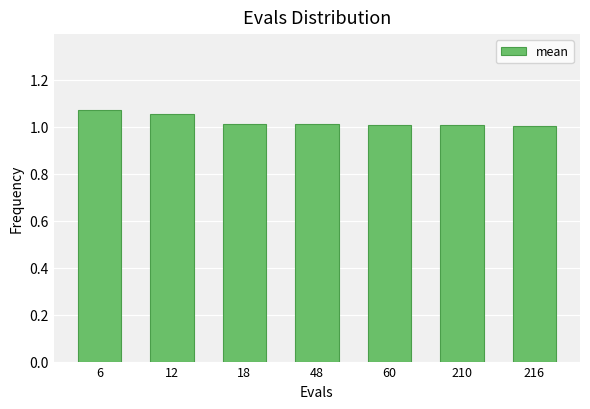

What is the minimum value shown in the chart?

1.0